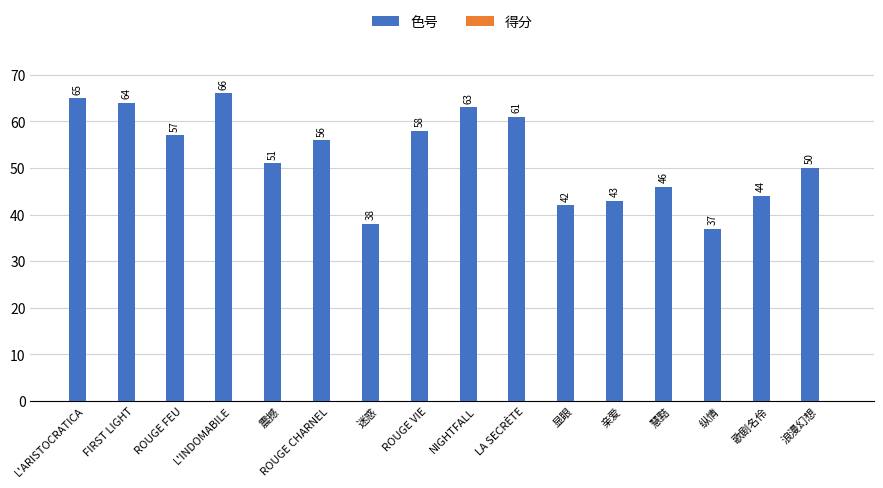

What is the greatest value displayed?

66